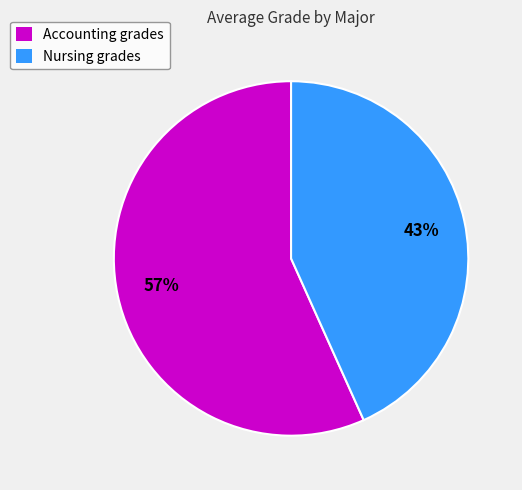

Count the number of slices in the pie.

2